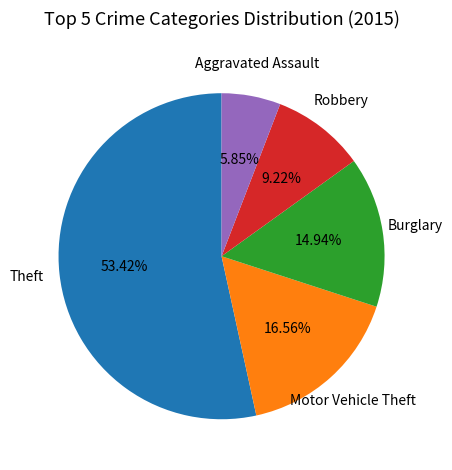

Is there a majority slice in this chart?

Yes